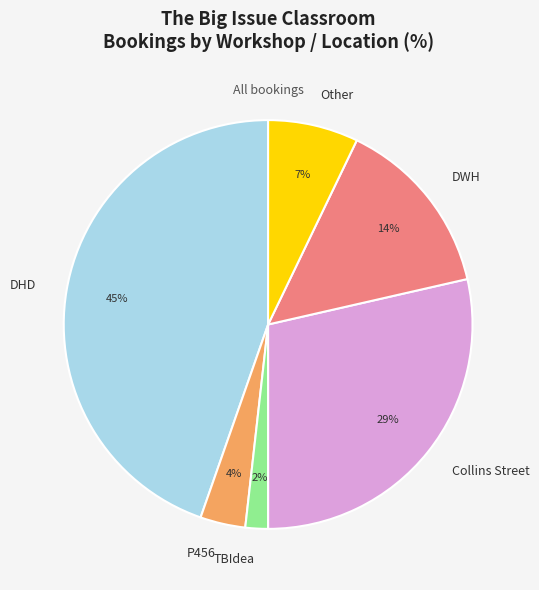

Does DWH represent more than half of the total?

No